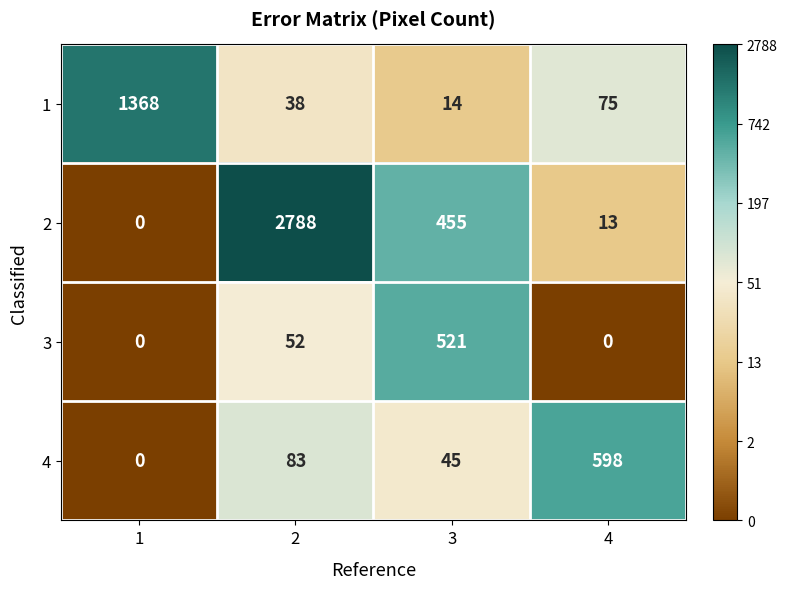

What is the difference between the highest and lowest values at 4?

598